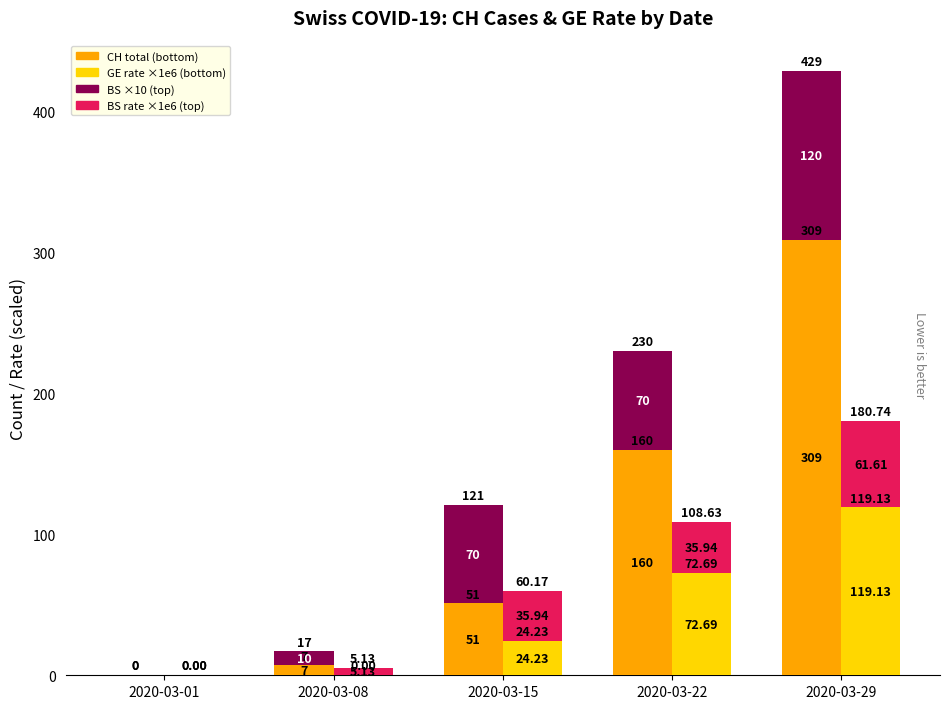

What is the maximum value shown in the chart?

309.0